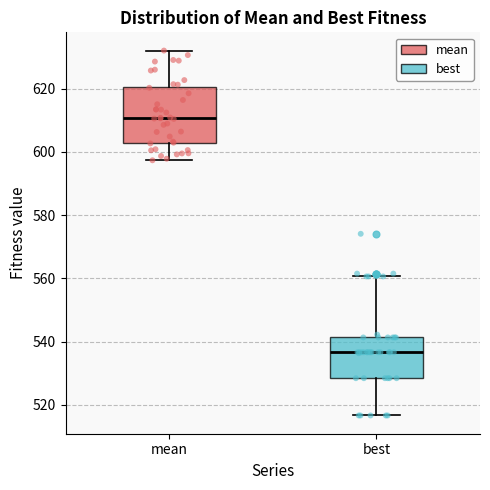

Reading left to right, transcribe this box plot: for each box, give where its median line is, the range the box spans, and where its two whiskers end, as read against the y-axis. The values are not printed on the chart, so give them approximately, as read against the axis.

mean: median 610, box 602 to 620, whiskers 598 to 632
best: median 536, box 528 to 542, whiskers 516 to 560